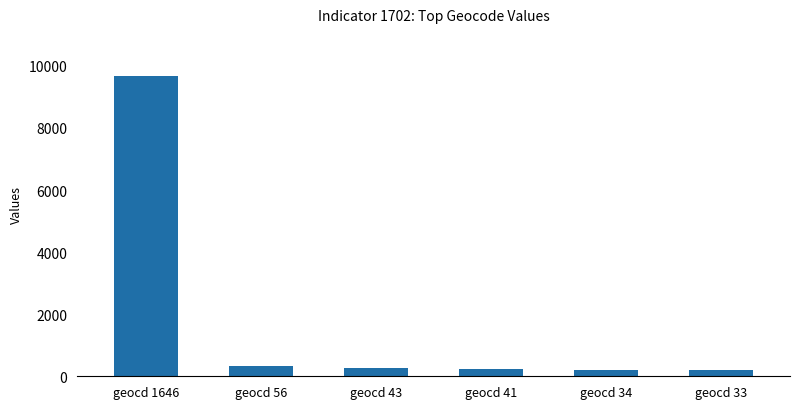

What is the value of the 2nd bar from the left?

329